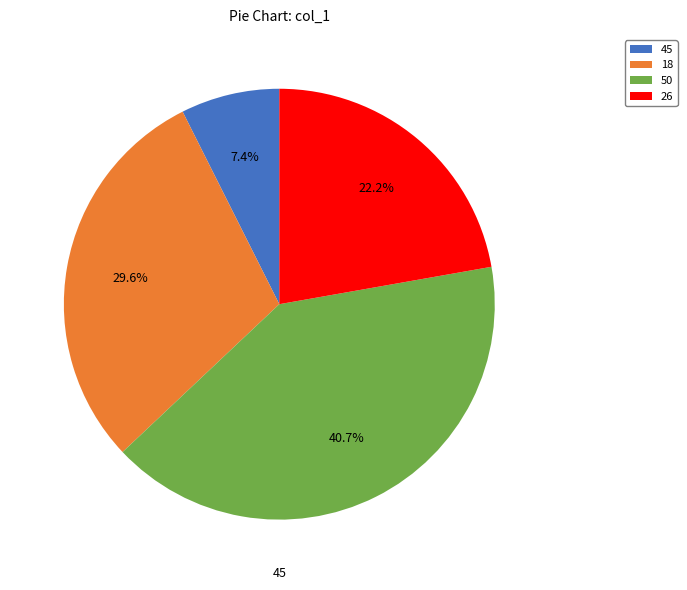

Which category has the smallest portion of the pie?

45